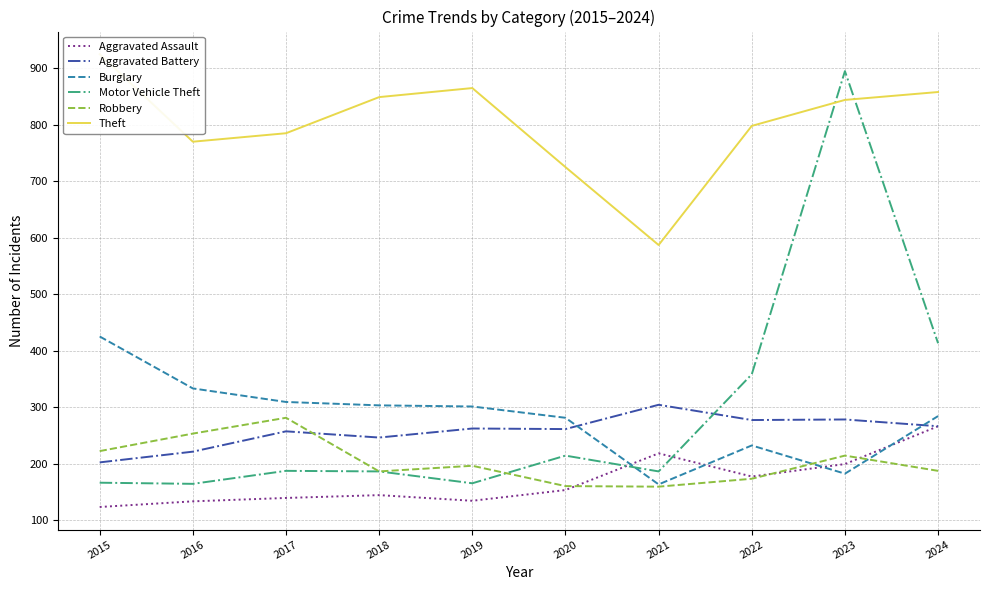

List the labels in order of Theft value, largest first.

2015, 2019, 2024, 2018, 2023, 2022, 2017, 2016, 2020, 2021